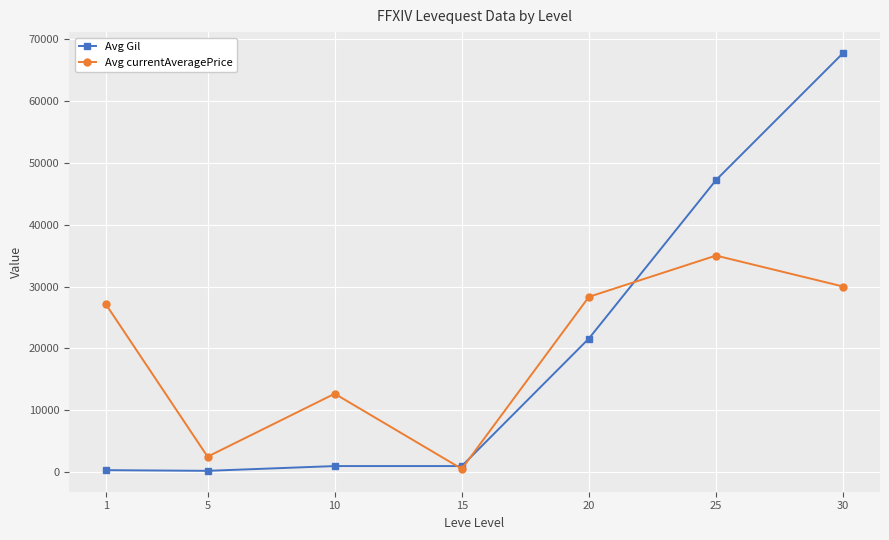

True or false: Avg currentAveragePrice has more than 0 interior local peaks.

True